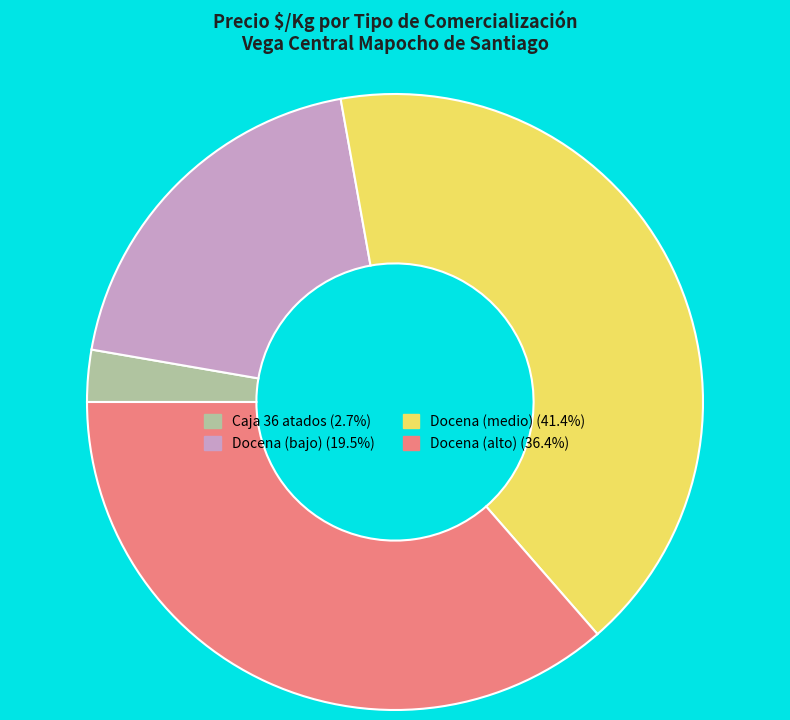

Is there any slice that represents more than half of the pie?

No